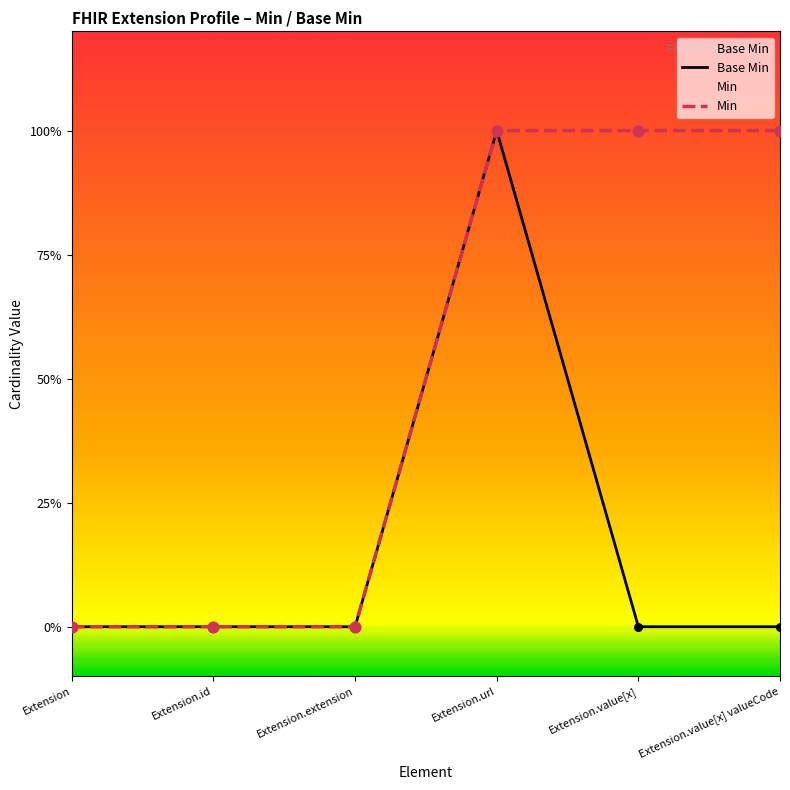

What is the change in value from Extension.url to Extension.value[x] valueCode?

-1